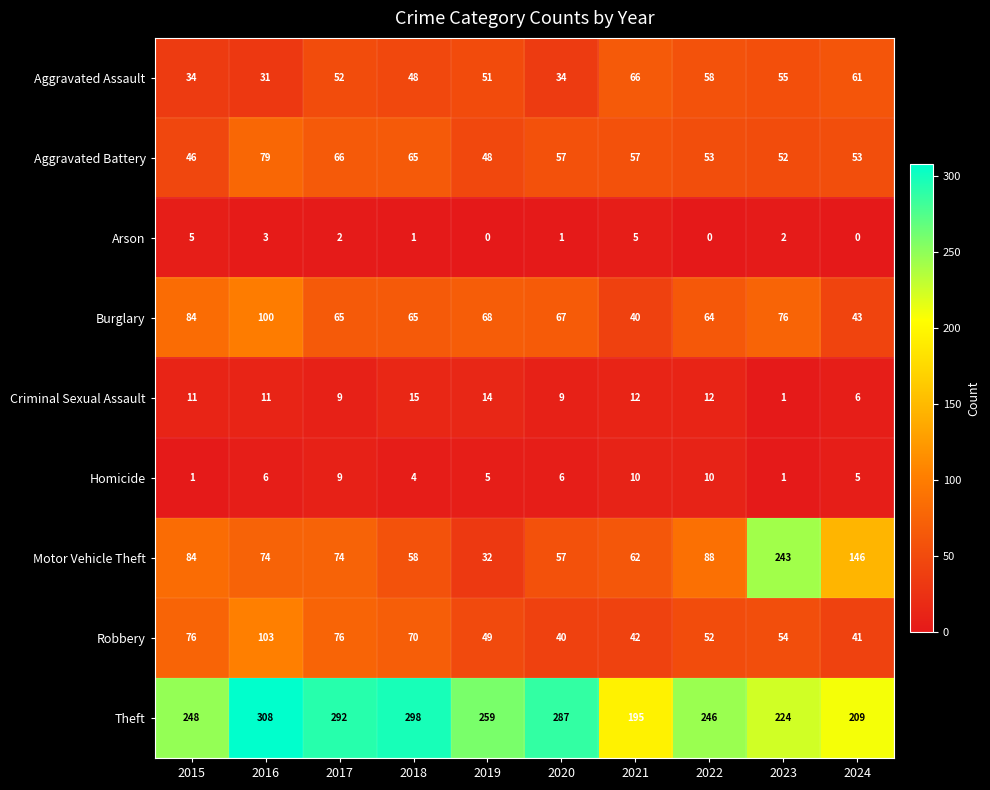

What is the greatest value displayed?

308